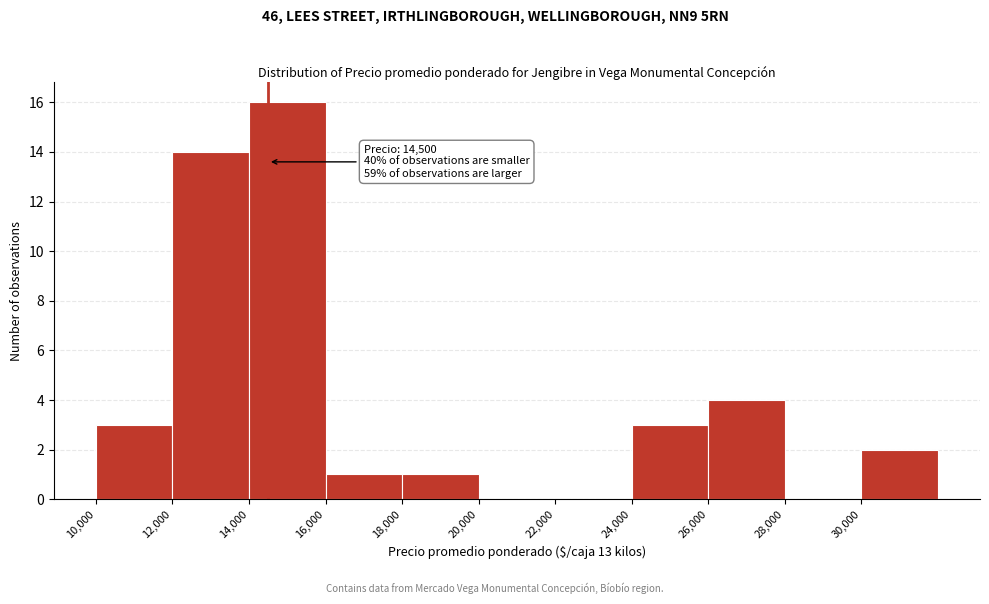

Which range on the x-axis has the tallest bar?

14000 to 16000